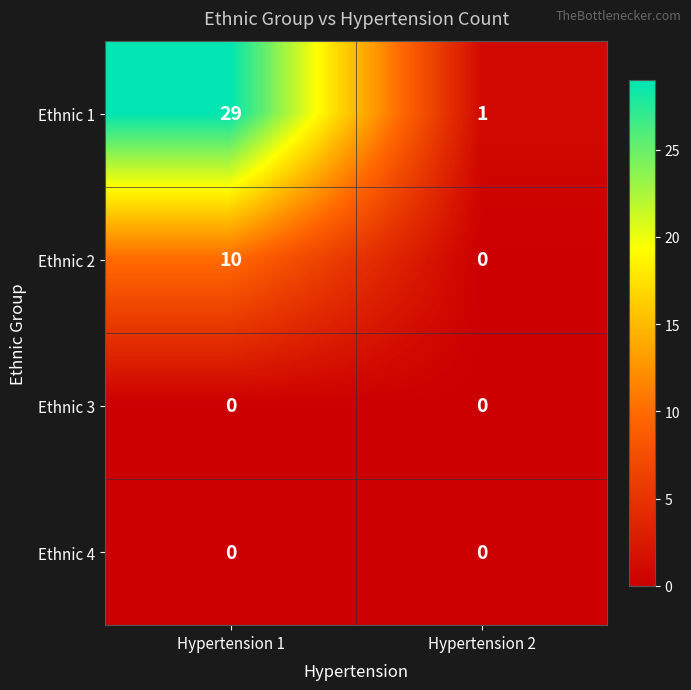

The Ethnic 4 series shows 0 at Hypertension 1. True or false?

True